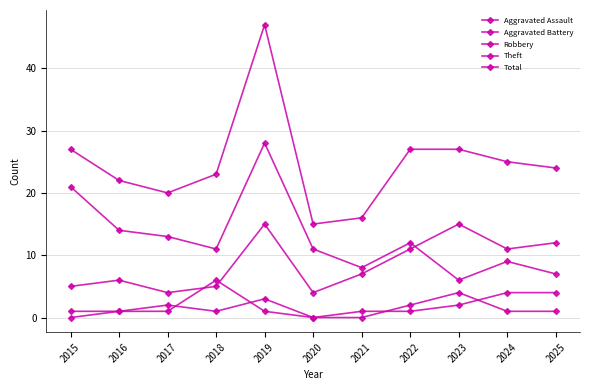

In Theft, how many points are lower than both neighbors (excluding endpoints)?

3